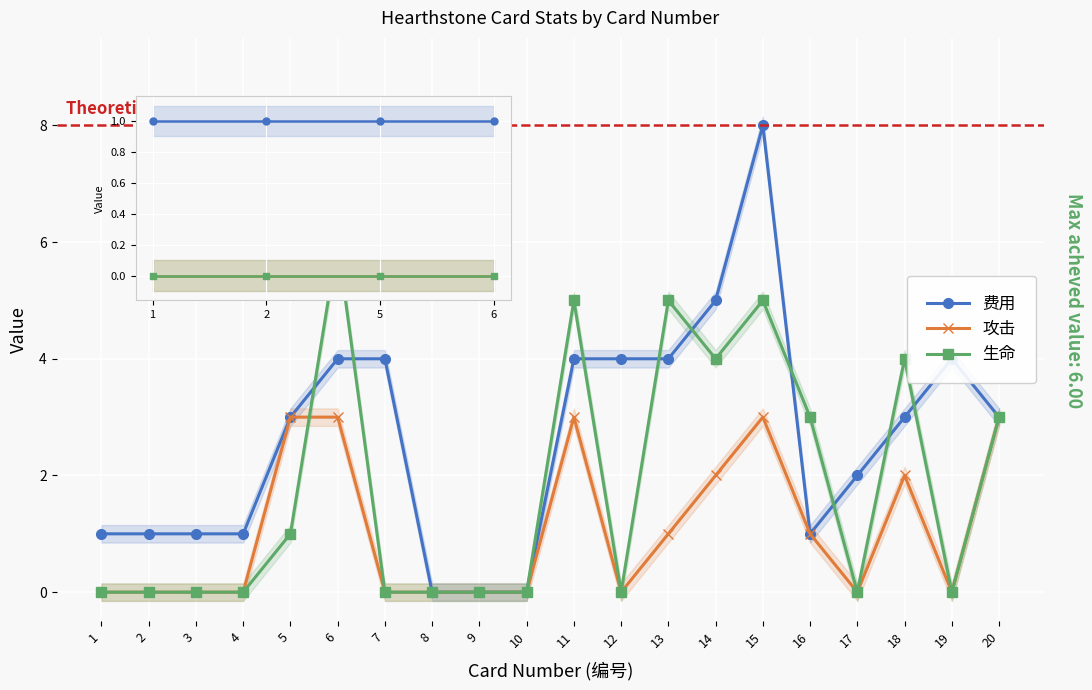

Is the value of 费用 at 4 greater than the value of 生命 at 14?

No